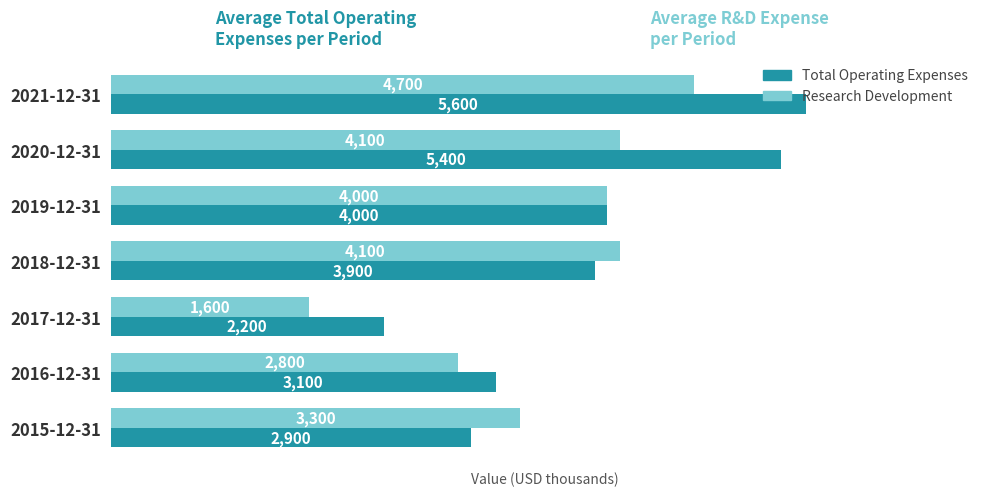

List the series in order of their peak value, lowest first.

Research Development, Total Operating Expenses